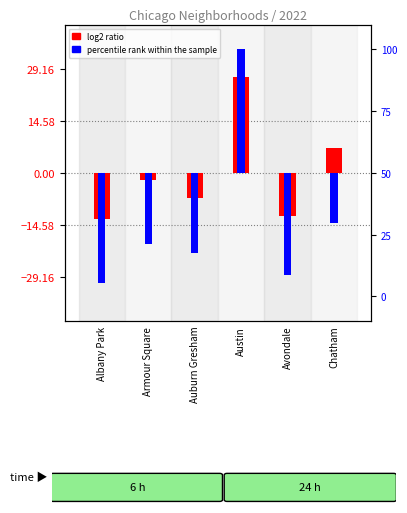

What is the total value across all series at Chatham?

-13.2